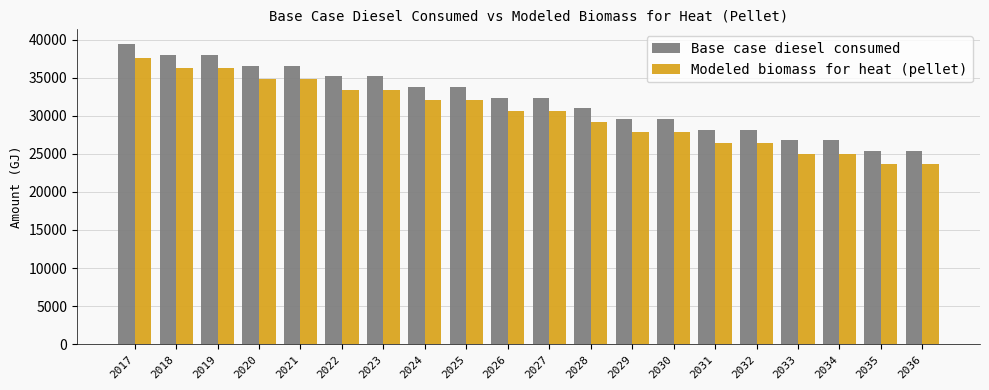

What is the difference between the maximum and minimum values in the Base case diesel consumed series?

14004.0